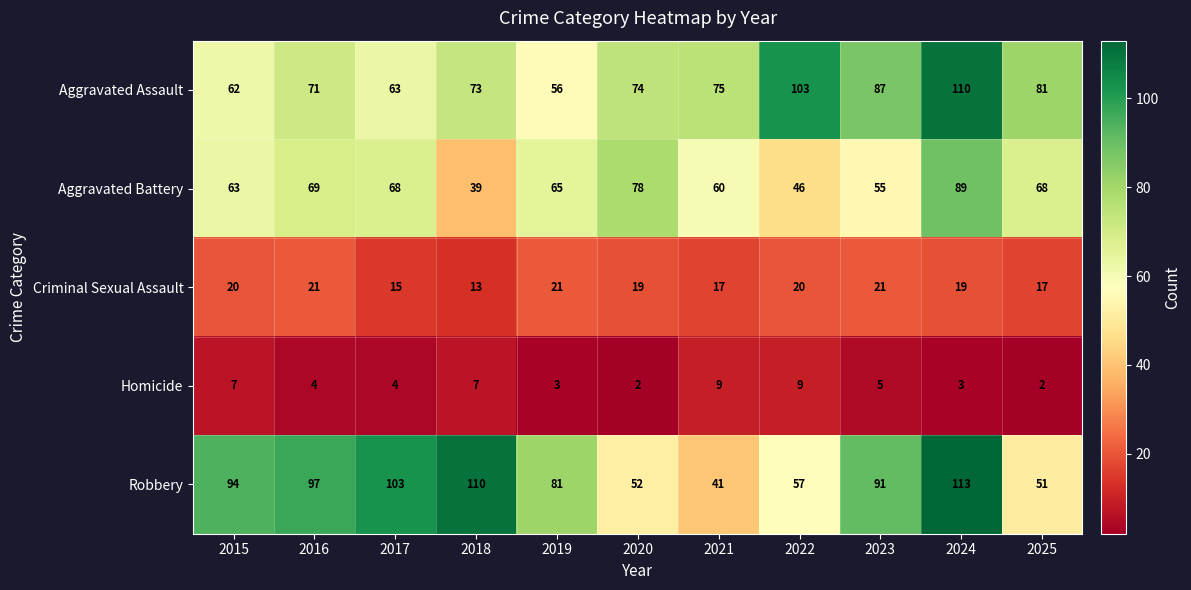

How many distinct data groups are displayed?

5